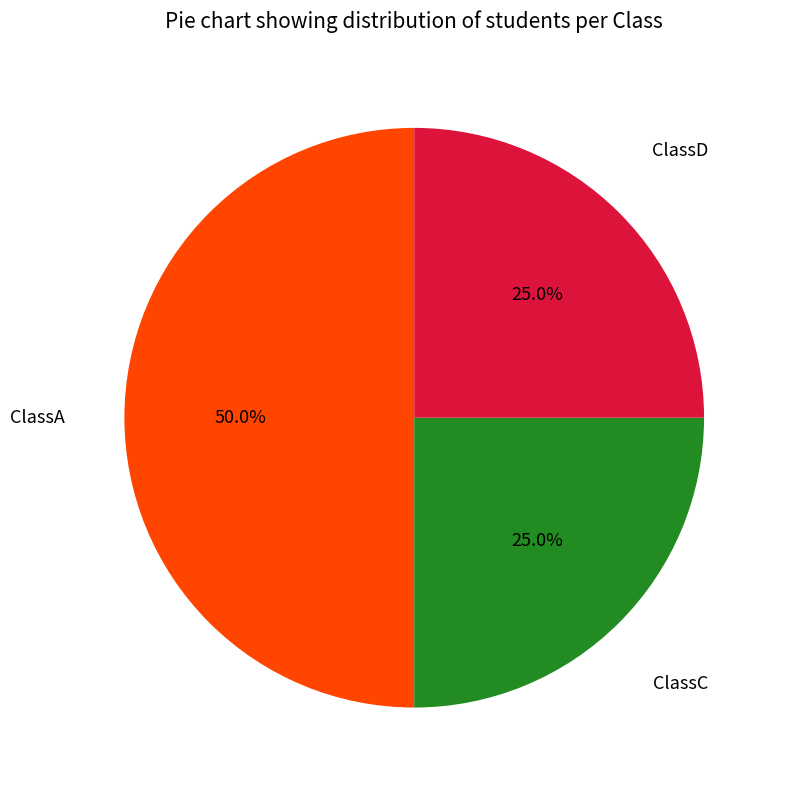

What is the total percentage of ClassD and ClassC?

50.0%